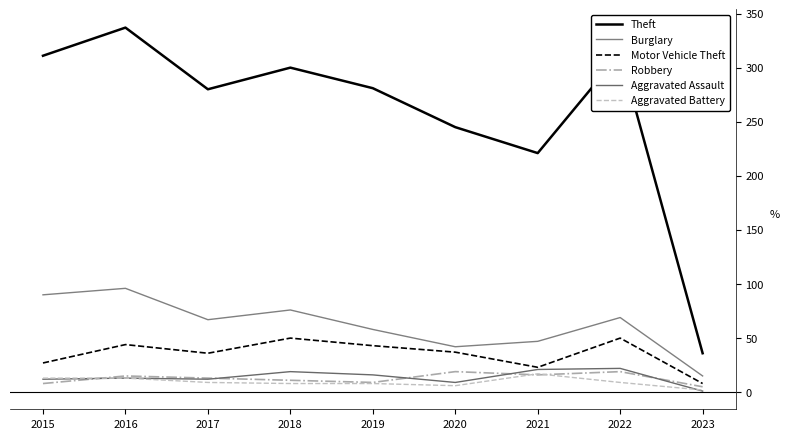

True or false: Burglary and Theft intersect in this chart.

False